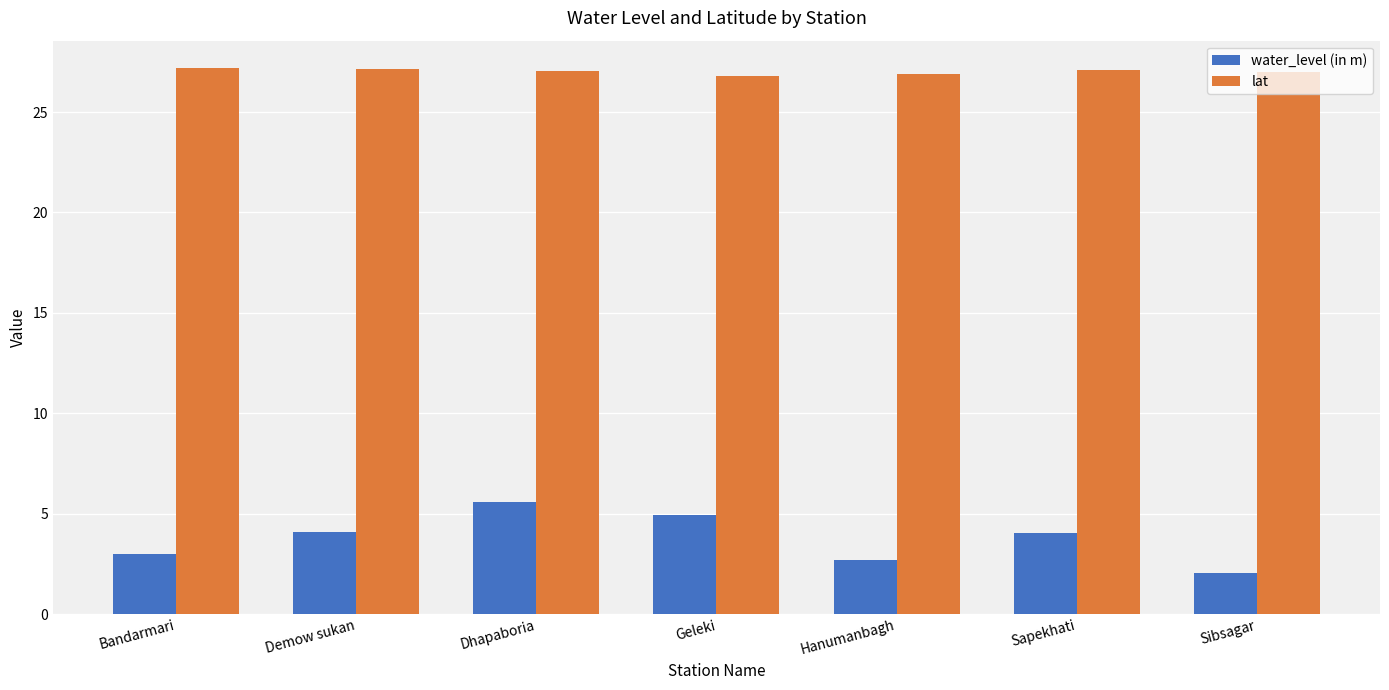

Which series has the largest total across all categories?

lat